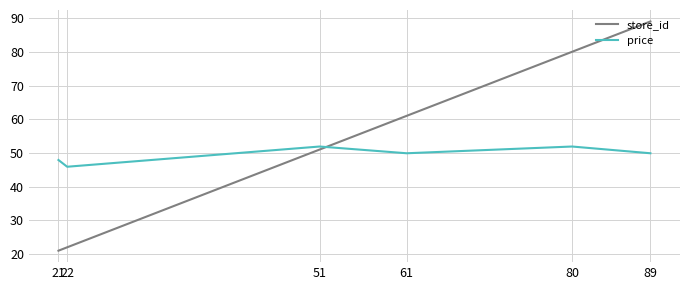

True or false: price and store_id intersect in this chart.

True